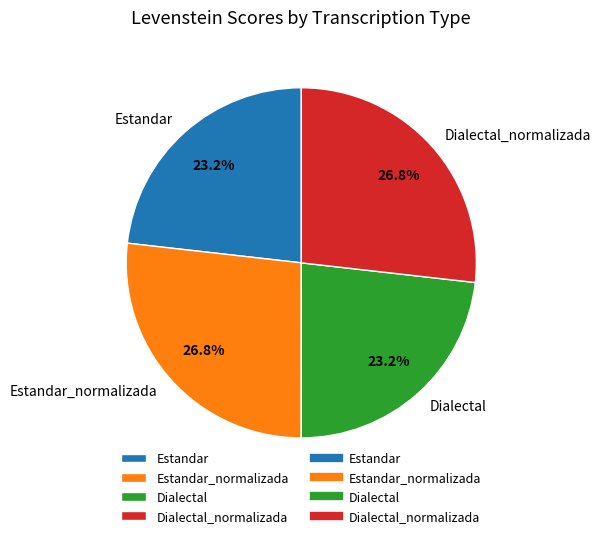

What is the total percentage of Dialectal_normalizada and Estandar?

50.0%